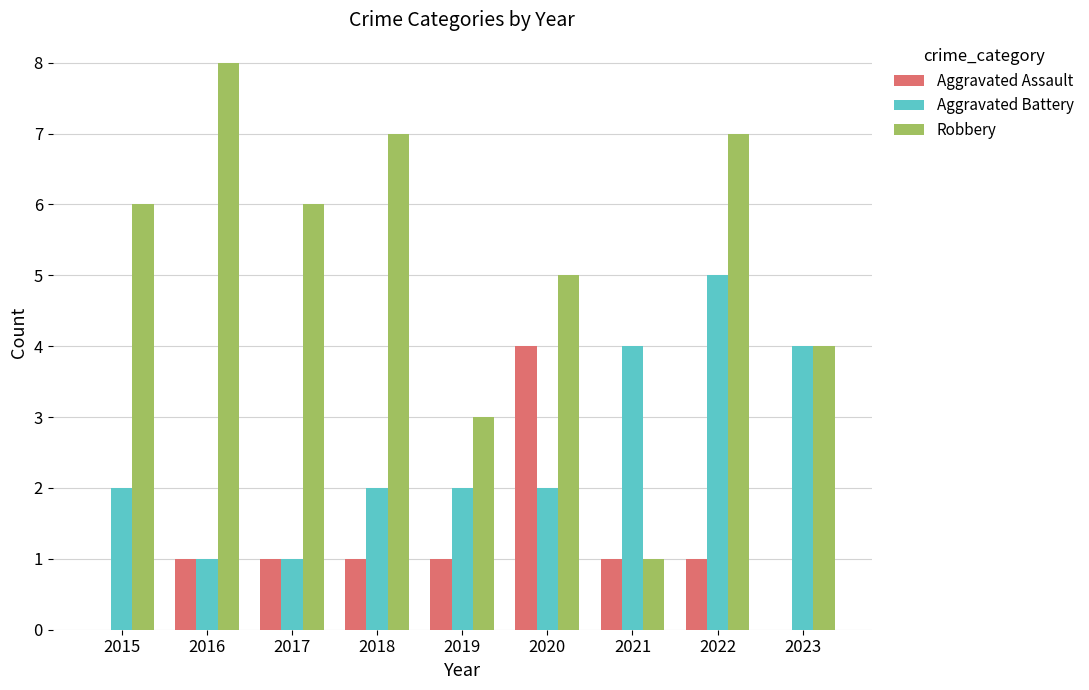

Count the Aggravated Battery values in the range 2 to 4.

6